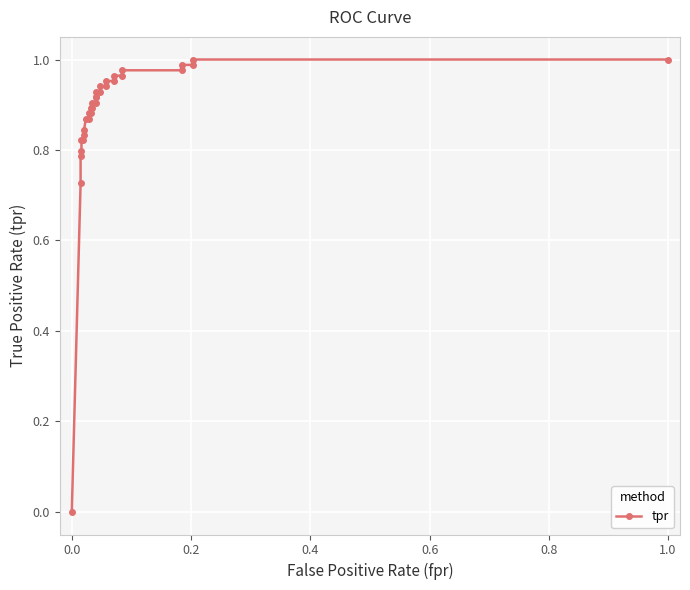

What is the sum of all values?

28.1